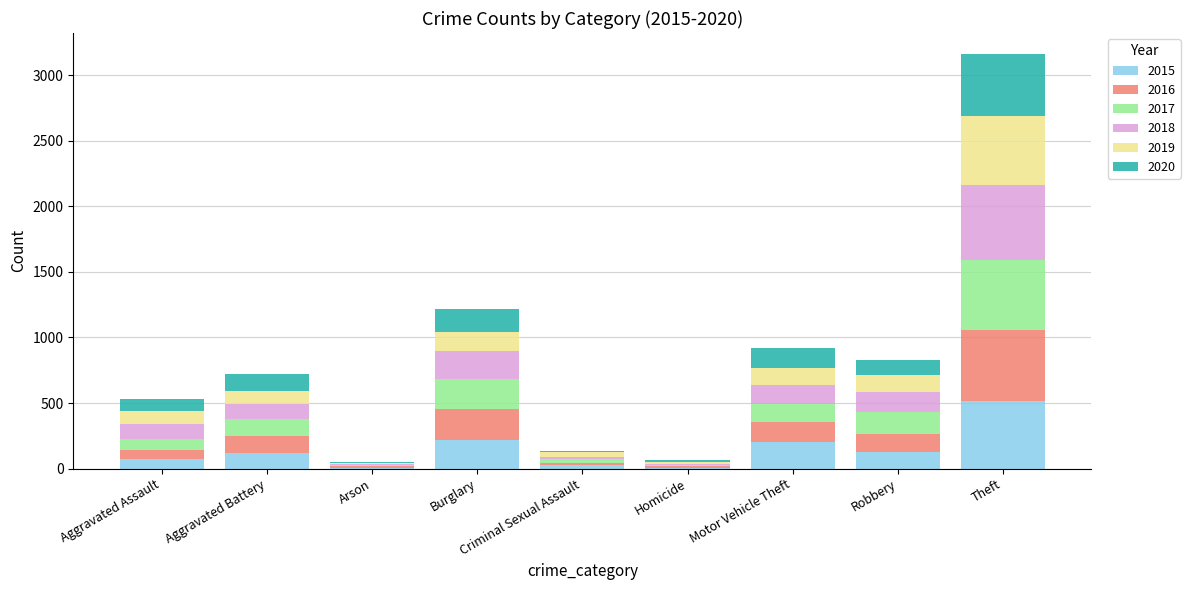

At which category is the sum across all series the highest?

Theft